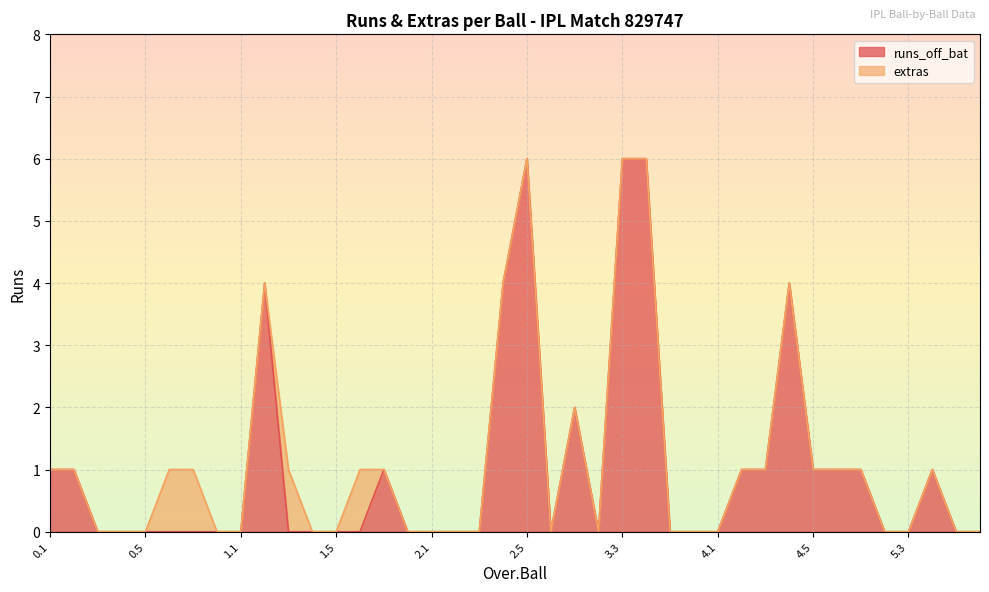

How many interior local valleys (lower than both neighbors) does the data have?

2